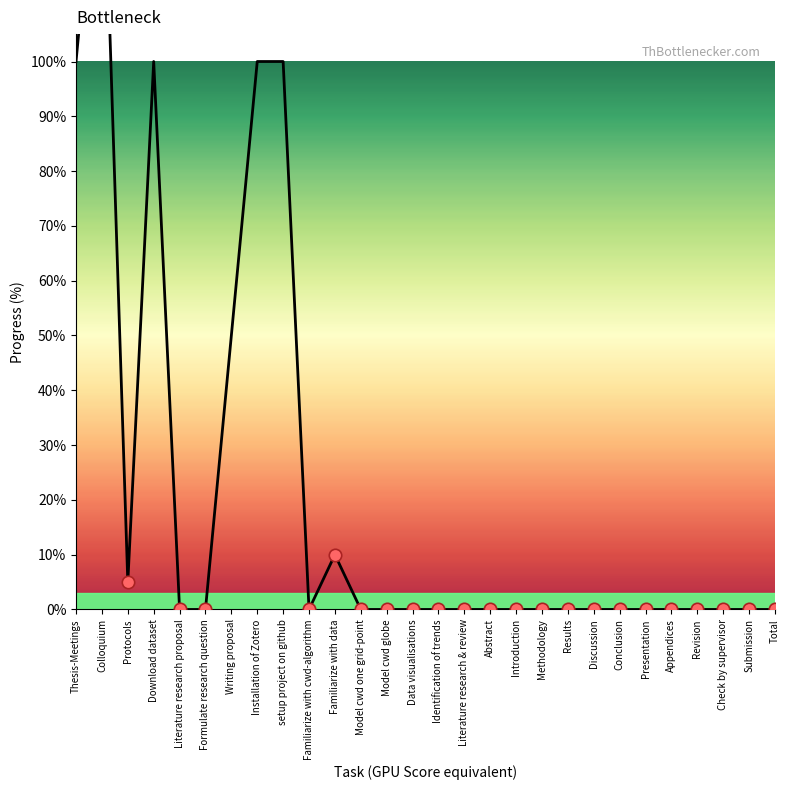

Between Literature research proposal and Formulate research question, which is larger?

Literature research proposal